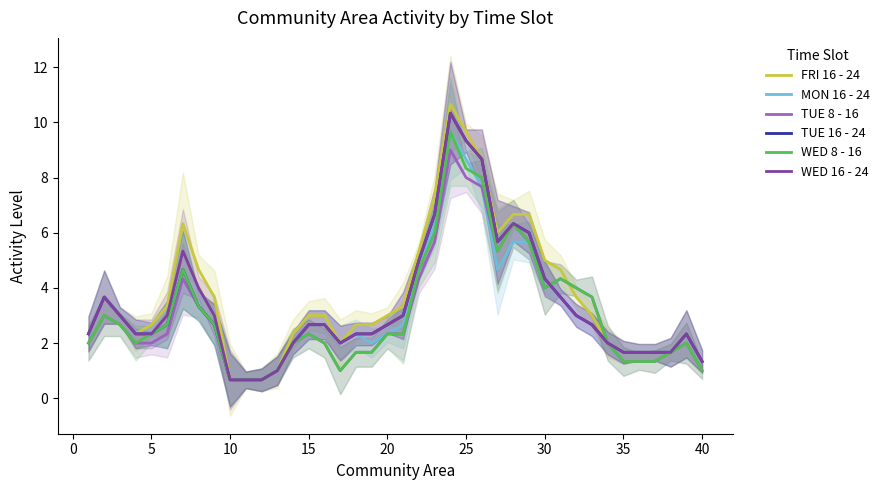

What is the difference between the maximum and second lowest values in the FRI 16 - 24 series?

10.0